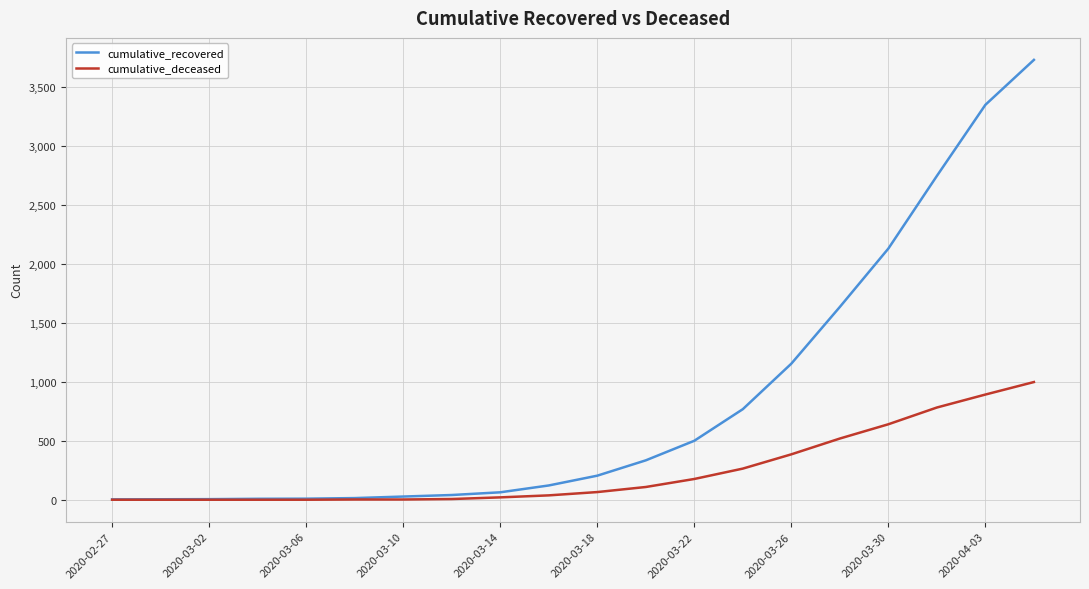

What is the greatest value displayed?

3730